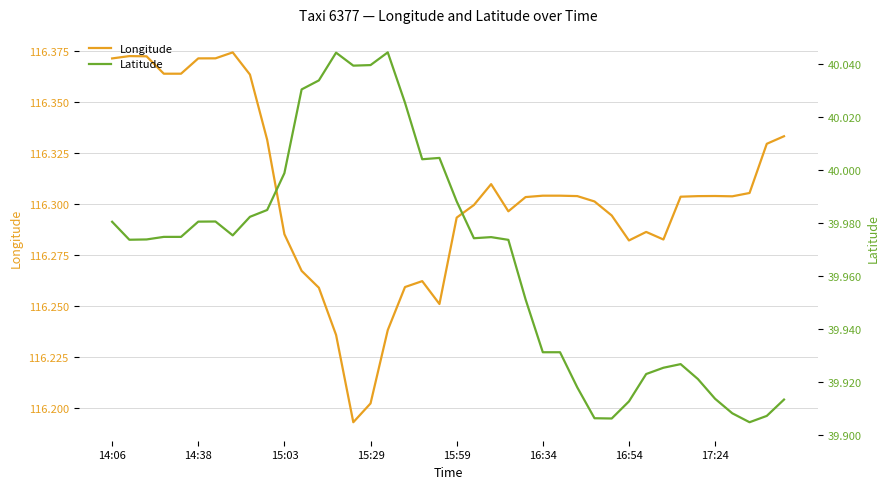

Is it true that Longitude equals 189.5 at 16:54?

False